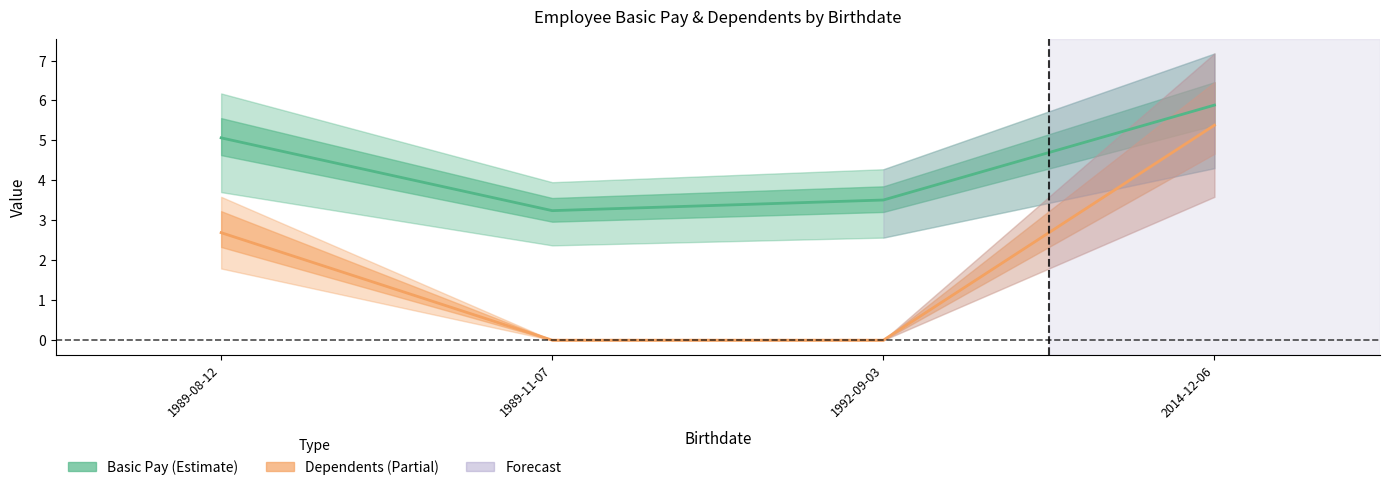

How many values in the Basic Pay series exceed 5?

2